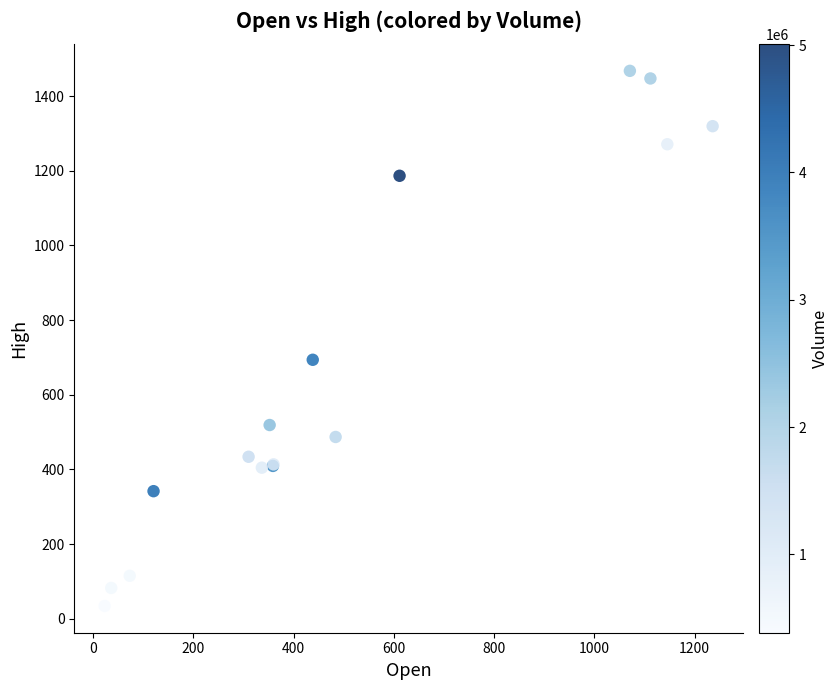

What Y value in the scatter plot is closest to 750?

693.7